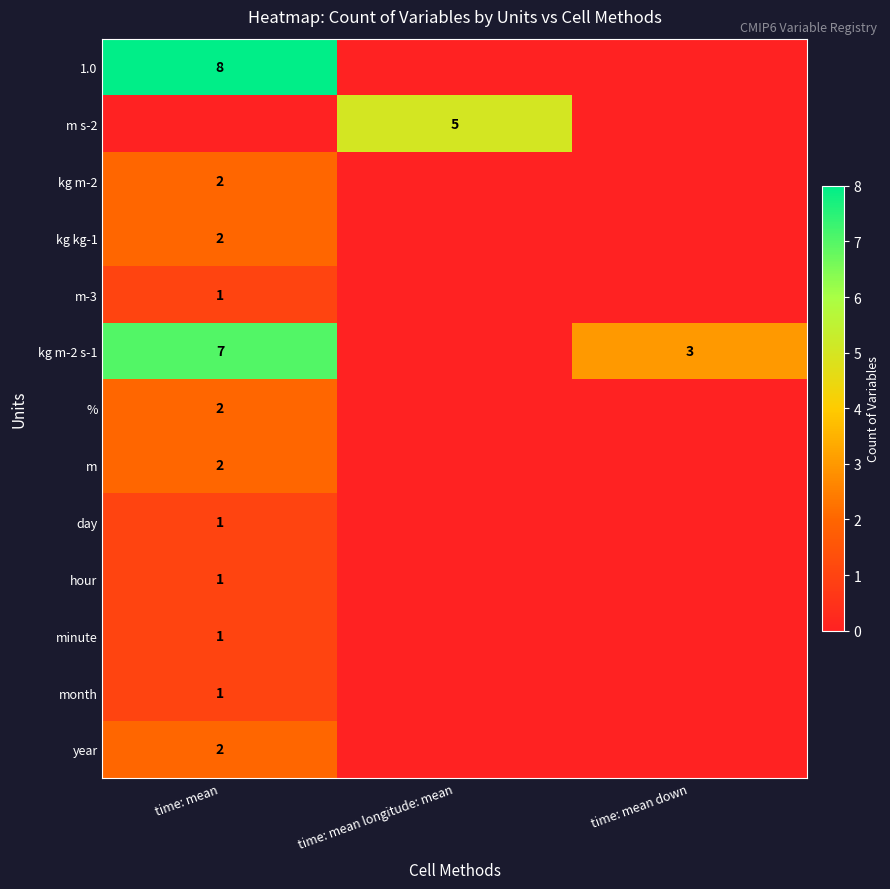

True or false: 1.0 has a value of 5 at time: mean.

False